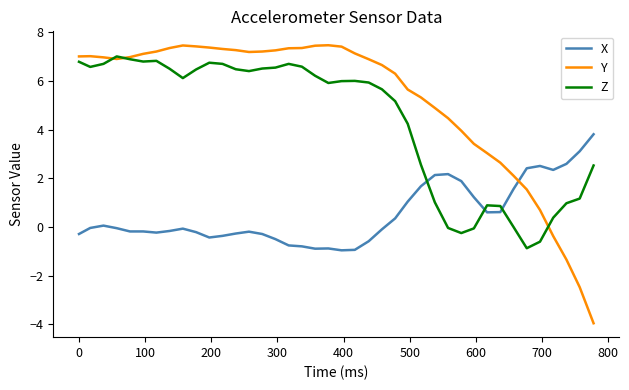

Which series has the widest spread of values?

Y